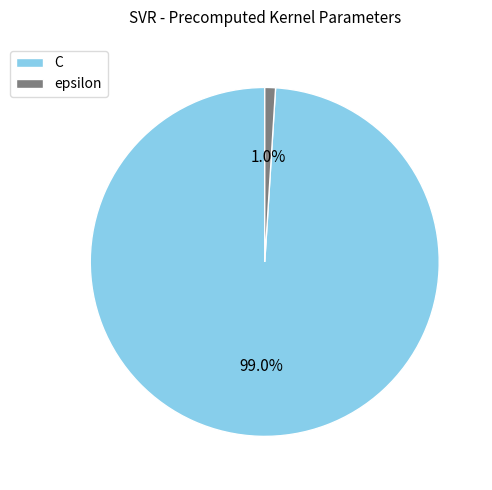

To the nearest percent, what percentage of the pie is epsilon?

1%